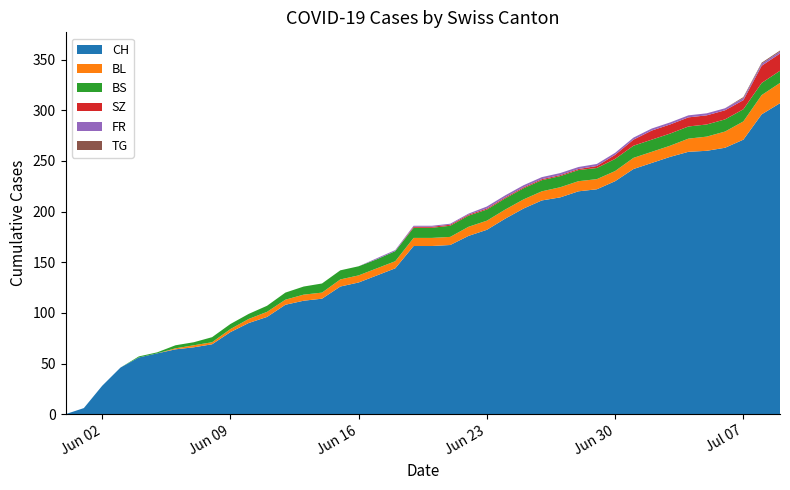

Reading left to right, transcribe all the data shown in this chart.

CH: 0	6	28	46	56	60	64	66	69	81	90	96	108	112	114	126	130	137	144	166	166	167	176	182	193	203	211	214	220	222	230	242	248	254	259	260	263	271	296	307
BL: 0	0	0	0	0	0	1	2	2	3	4	5	5	6	6	7	7	7	7	8	8	8	9	9	9	9	9	10	10	10	10	11	11	11	13	14	16	18	19	20
BS: 0	0	0	0	1	1	3	3	5	5	5	6	7	8	9	9	9	9	10	10	10	11	11	11	11	11	11	11	11	11	12	12	12	12	12	12	12	12	12	12
SZ: 0	0	0	0	0	0	0	0	0	0	0	0	0	0	0	0	0	0	0	1	1	1	1	1	1	1	1	1	1	2	4	6	9	9	9	9	9	9	17	17
FR: 0	0	0	0	0	0	0	0	0	0	0	0	0	0	0	0	0	1	1	1	1	1	1	2	2	2	2	2	2	2	2	2	2	2	2	2	2	2	2	2
TG: 0	0	0	0	0	0	0	0	0	0	0	0	0	0	0	0	0	0	0	0	0	0	0	0	0	0	0	0	0	0	0	0	0	0	0	0	0	1	1	1